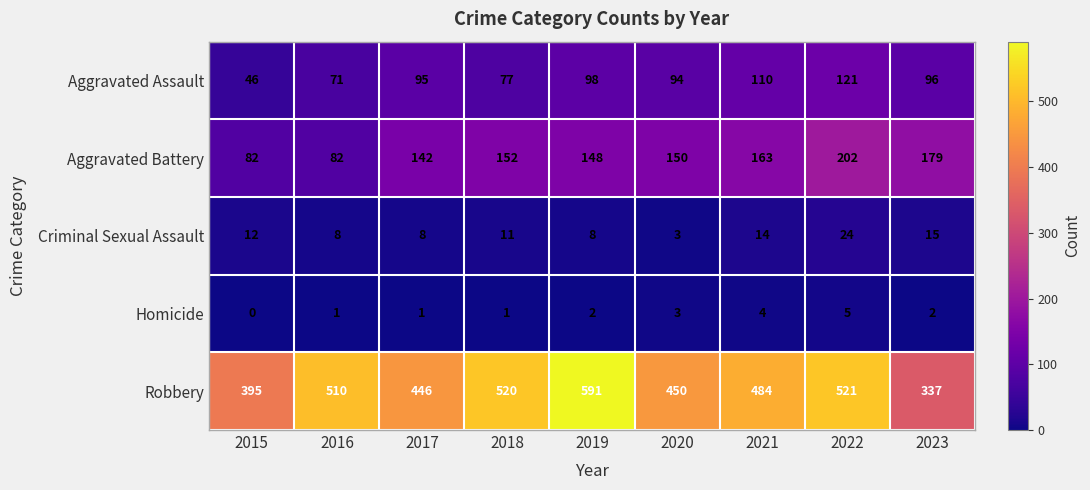

What is the greatest value displayed?

591